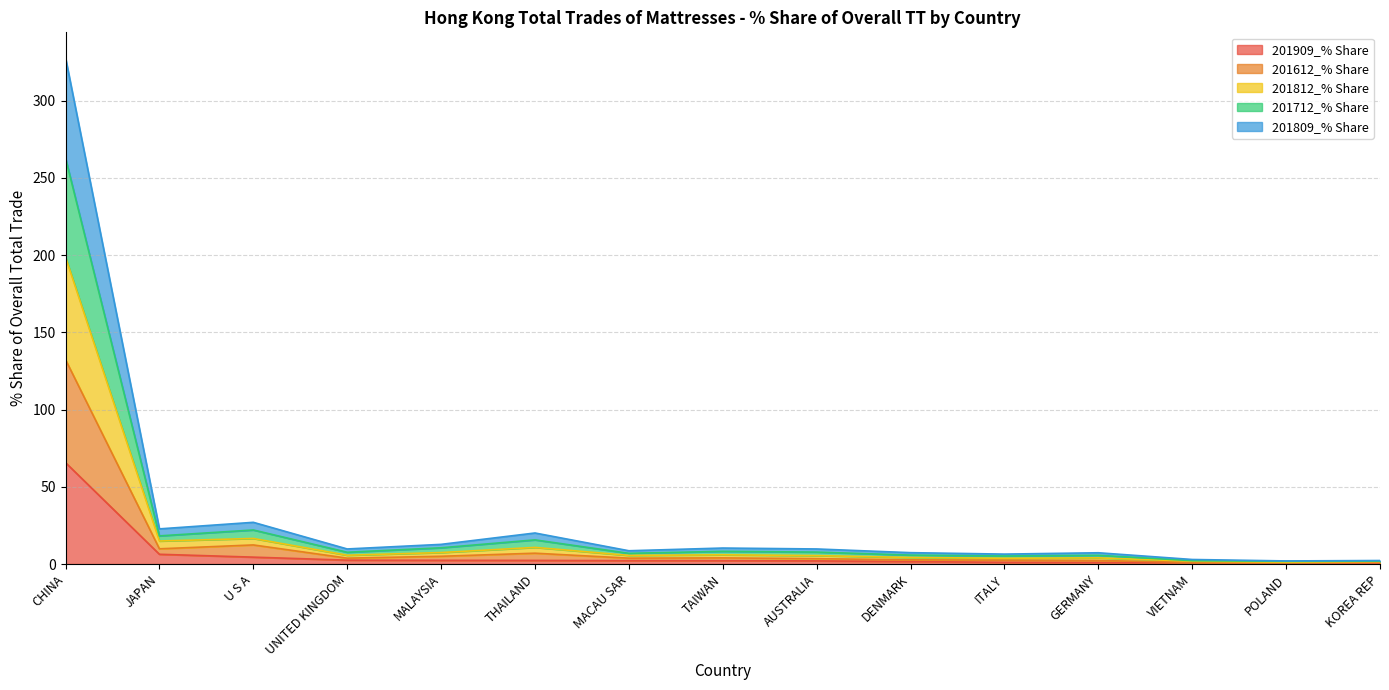

What is the value of the 201809_% Share point at the 4th from the left?

5.7